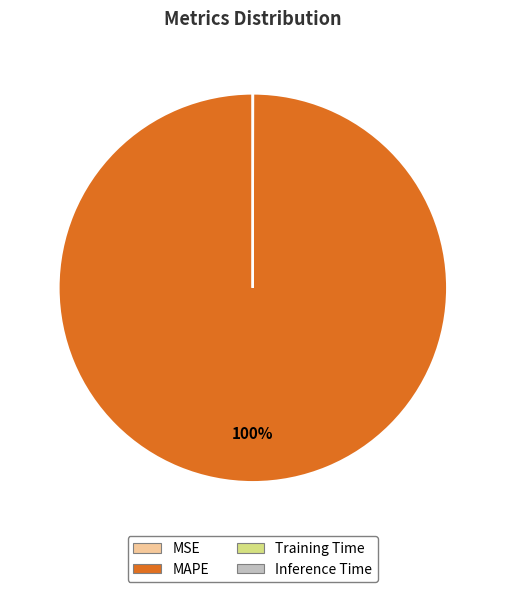

Which slice is the largest?

MAPE